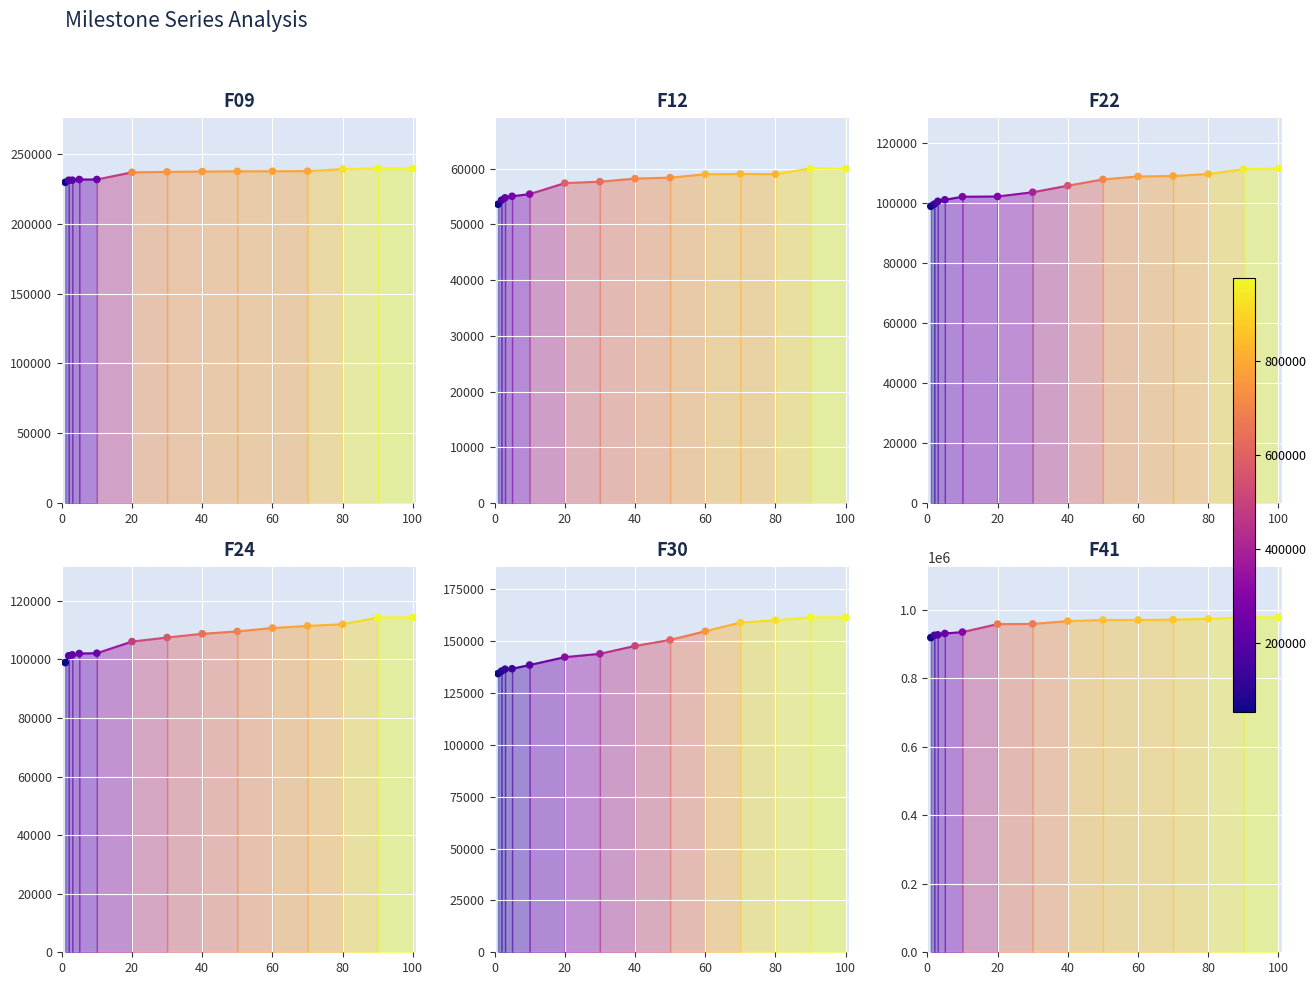

What are all the series names shown in the legend?

F09, F12, F22, F24, F30, F41